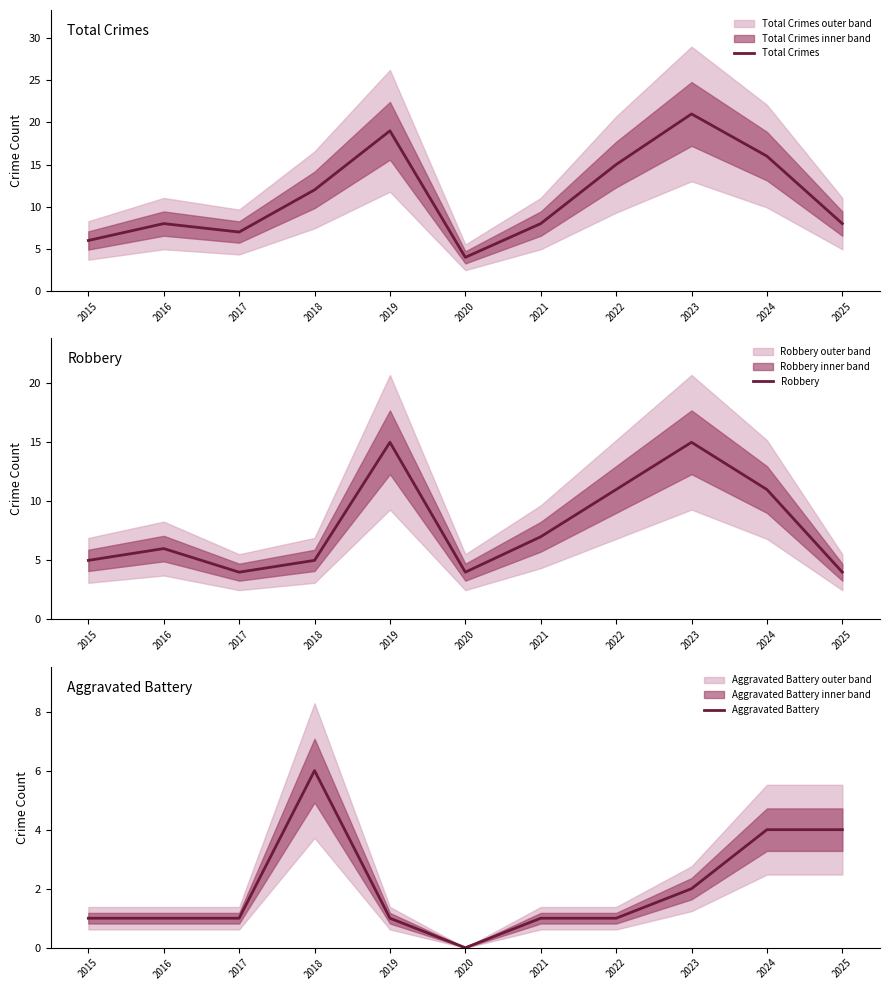

What is the difference between the highest and lowest values at 2020?

4